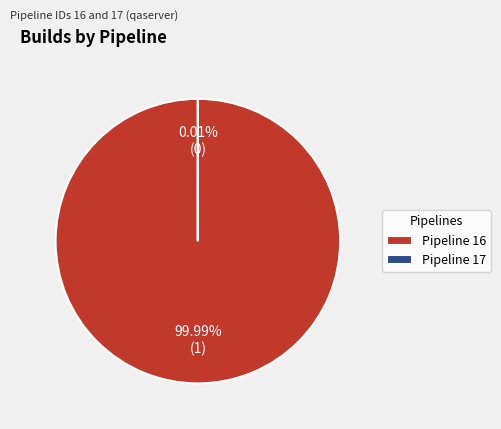

Is there any slice that represents more than half of the pie?

Yes